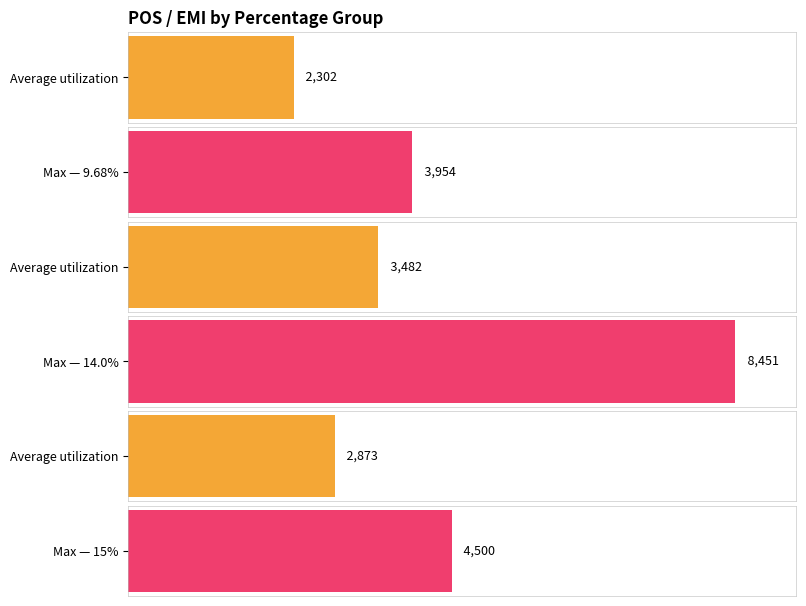

Which series has the largest total across all categories?

Maximum utilization